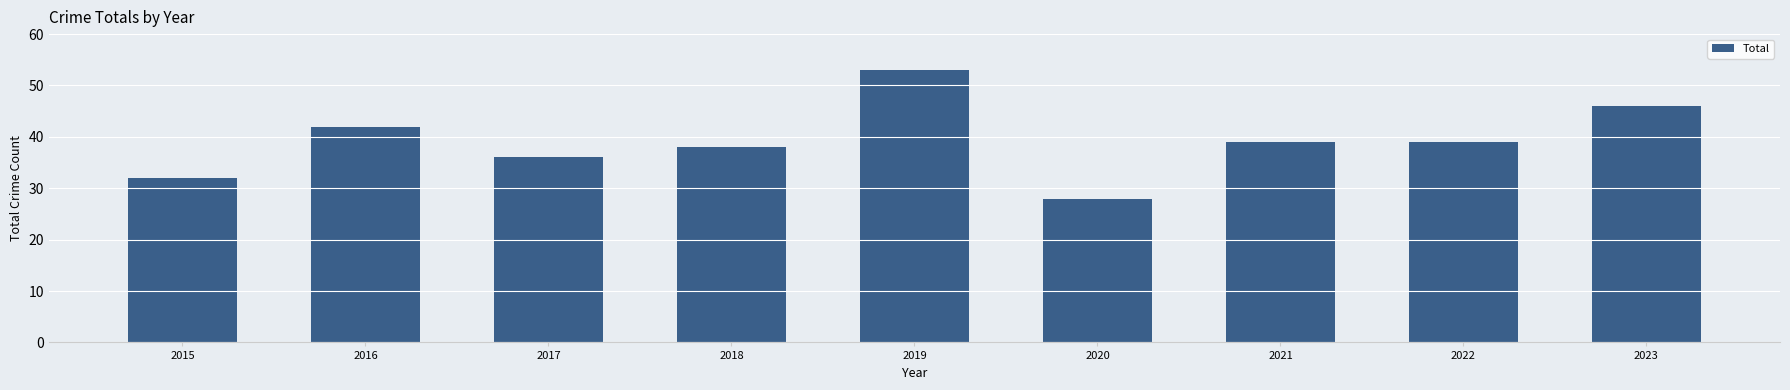

Does the chart contain stacked bars?

No